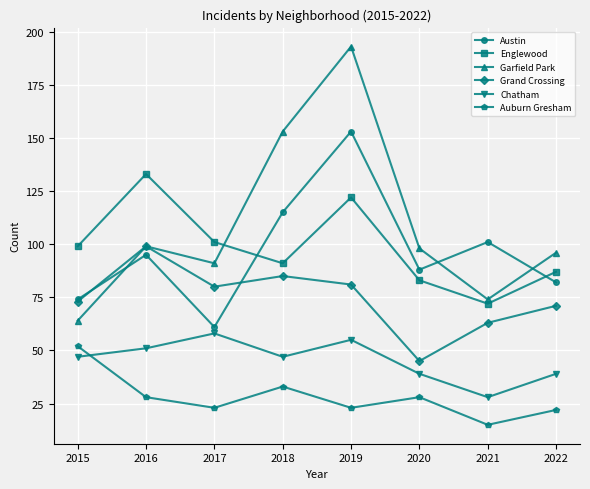

What is the greatest value displayed?

193